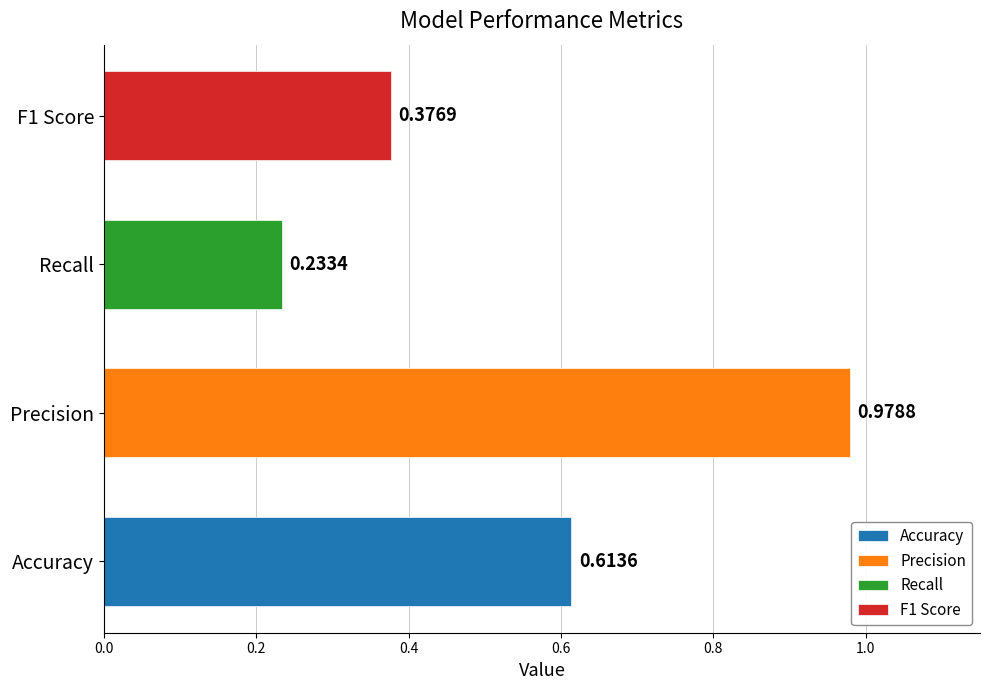

What is the label of the 2nd bar from the right?

Recall